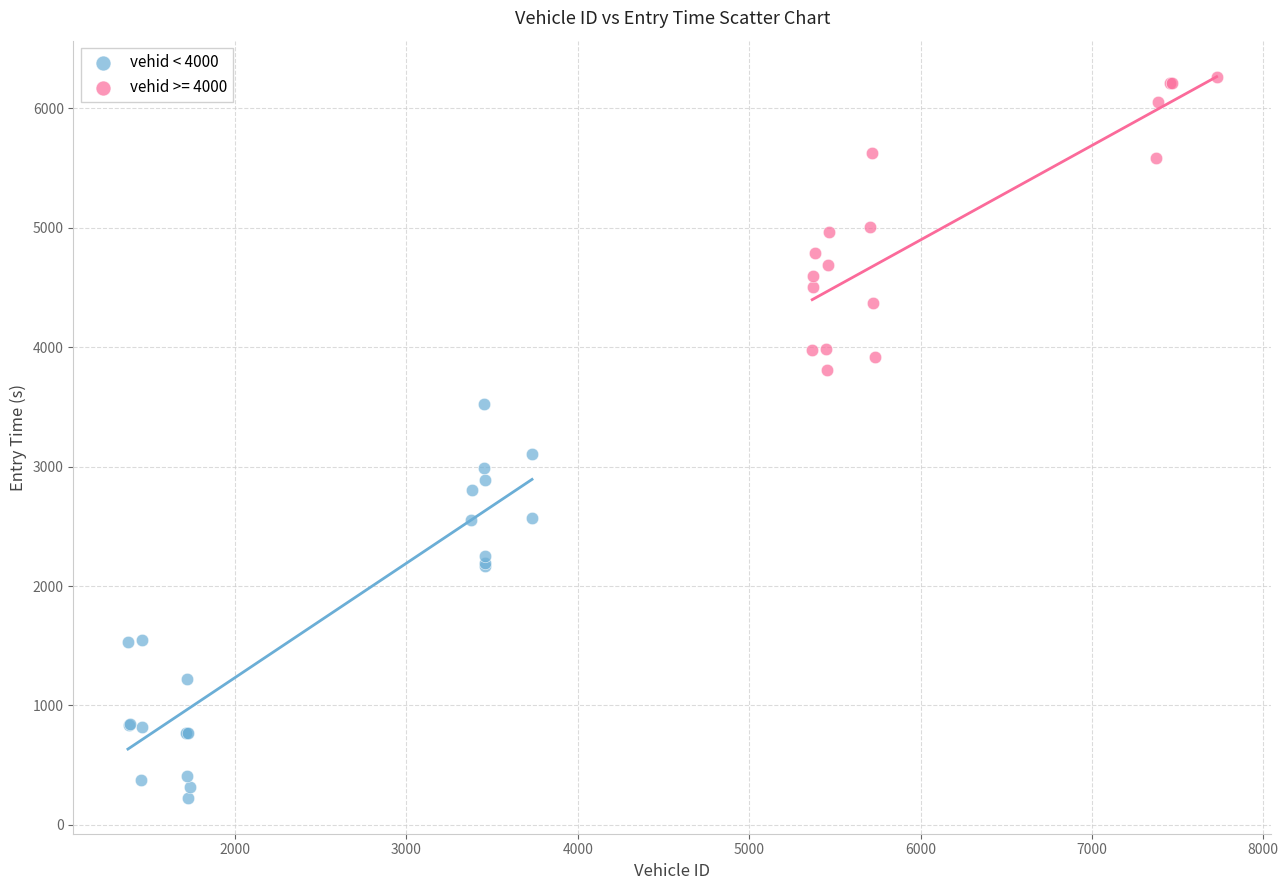

Which series contains the lowest Y value?

vehid < 4000